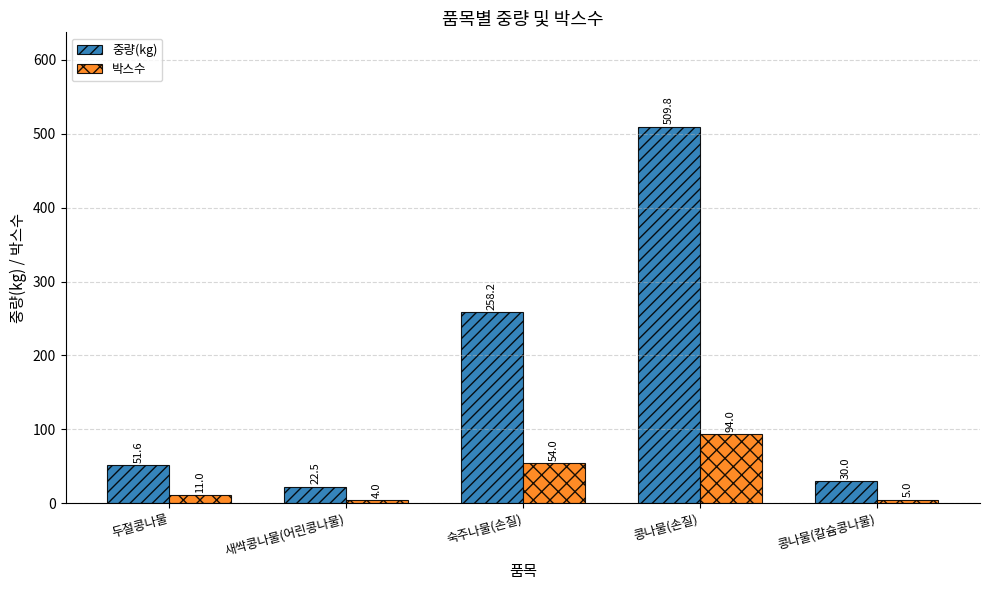

What is the minimum value for 중량(kg)?

22.5